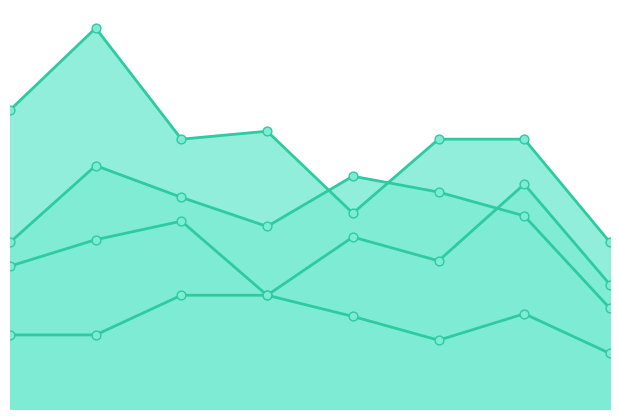

What are all the series names shown in the legend?

Aggravated Assault, Aggravated Battery, Criminal Sexual Assault, Robbery